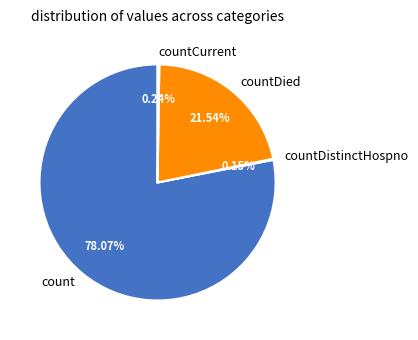

True or false: count accounts for 86% of the total.

False